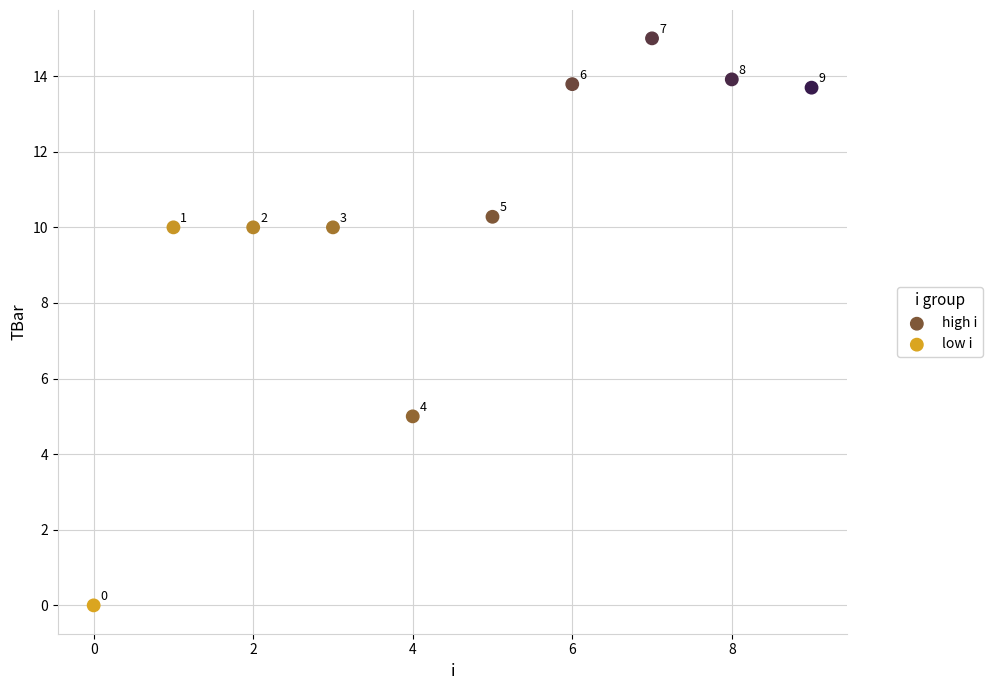

Which series has the widest spread of Y values?

low i